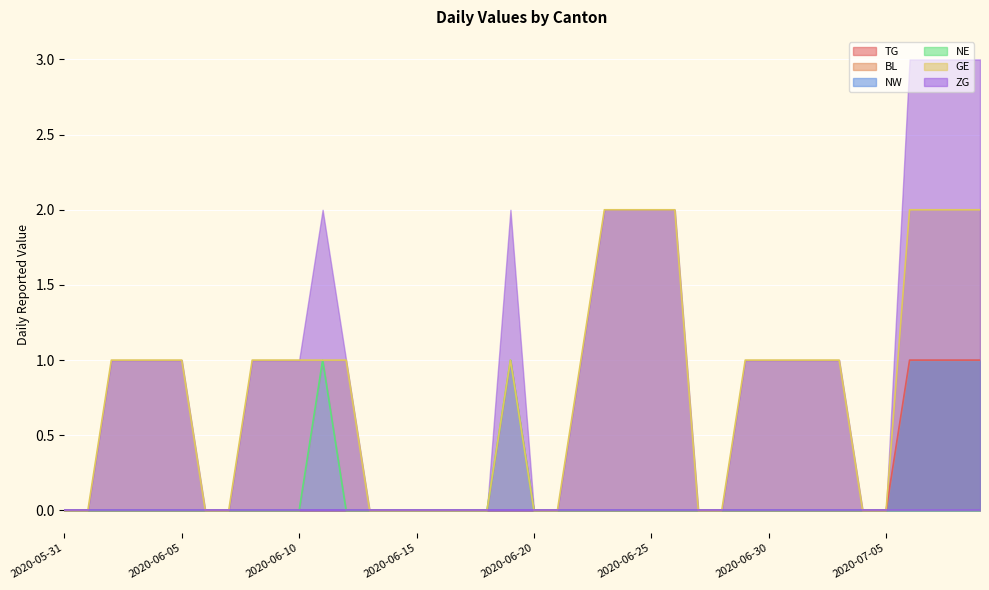

What is the label of the 14th point from the right?

2020-06-26